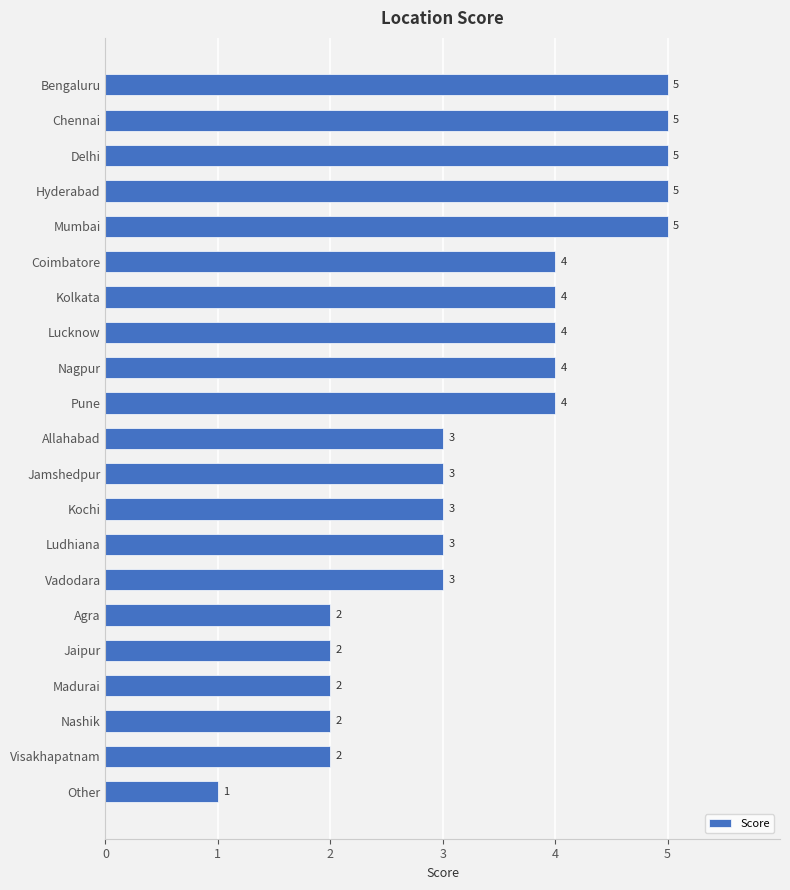

Reading top to bottom, what are all the values shown in this chart?

5	5	5	5	5	4	4	4	4	4	3	3	3	3	3	2	2	2	2	2	1